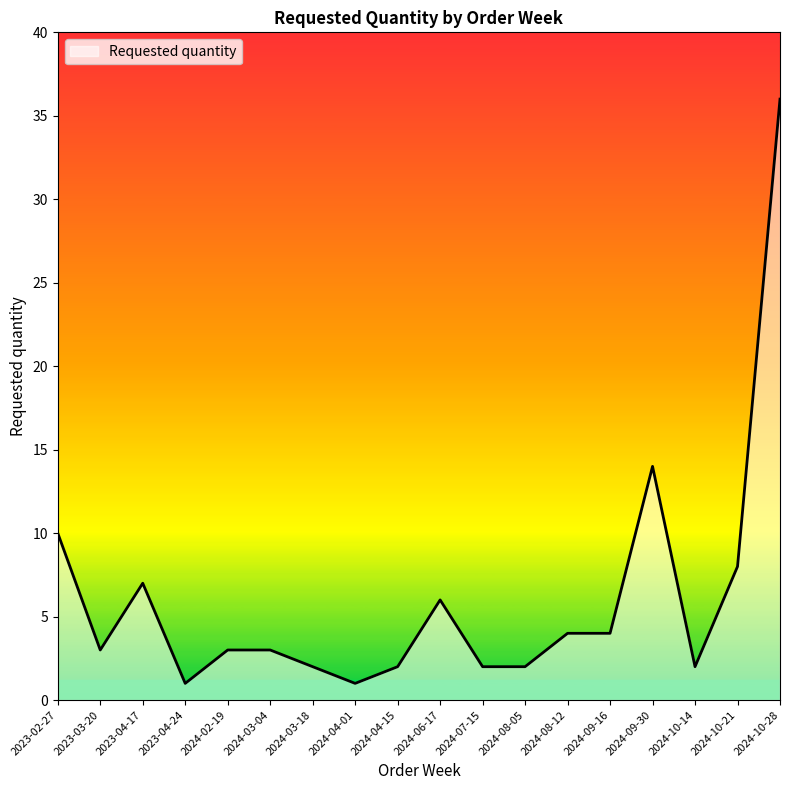

Reading left to right, what are all the values shown in this chart?

2023-02-27=10	2023-03-20=3	2023-04-17=7	2023-04-24=1	2024-02-19=3	2024-03-04=3	2024-03-18=2	2024-04-01=1	2024-04-15=2	2024-06-17=6	2024-07-15=2	2024-08-05=2	2024-08-12=4	2024-09-16=4	2024-09-30=14	2024-10-14=2	2024-10-21=8	2024-10-28=36